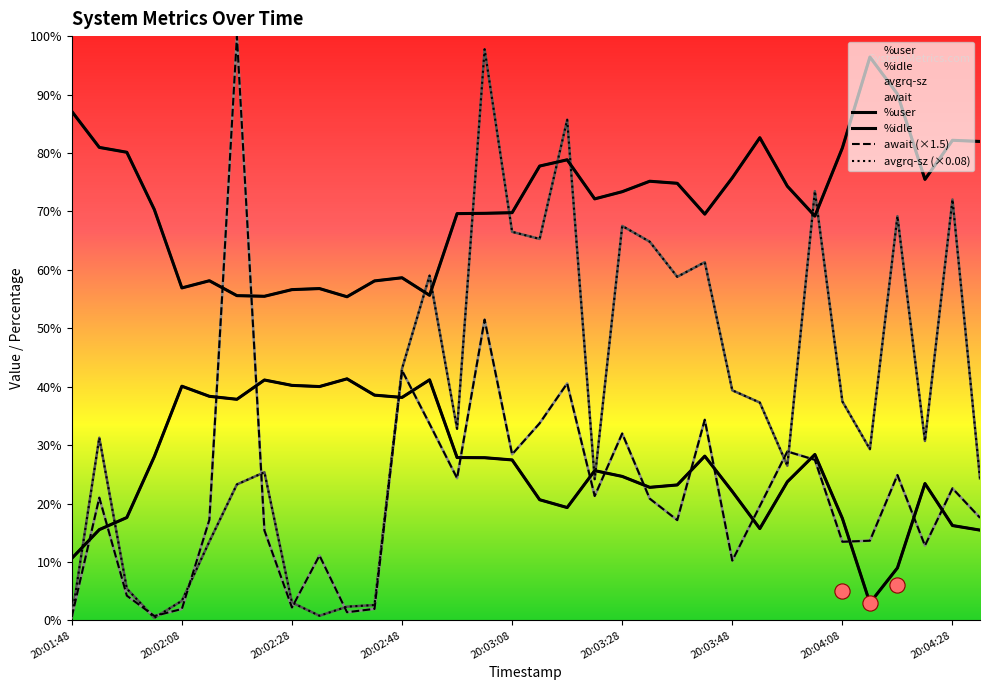

At which category is the sum across all series the highest?

15